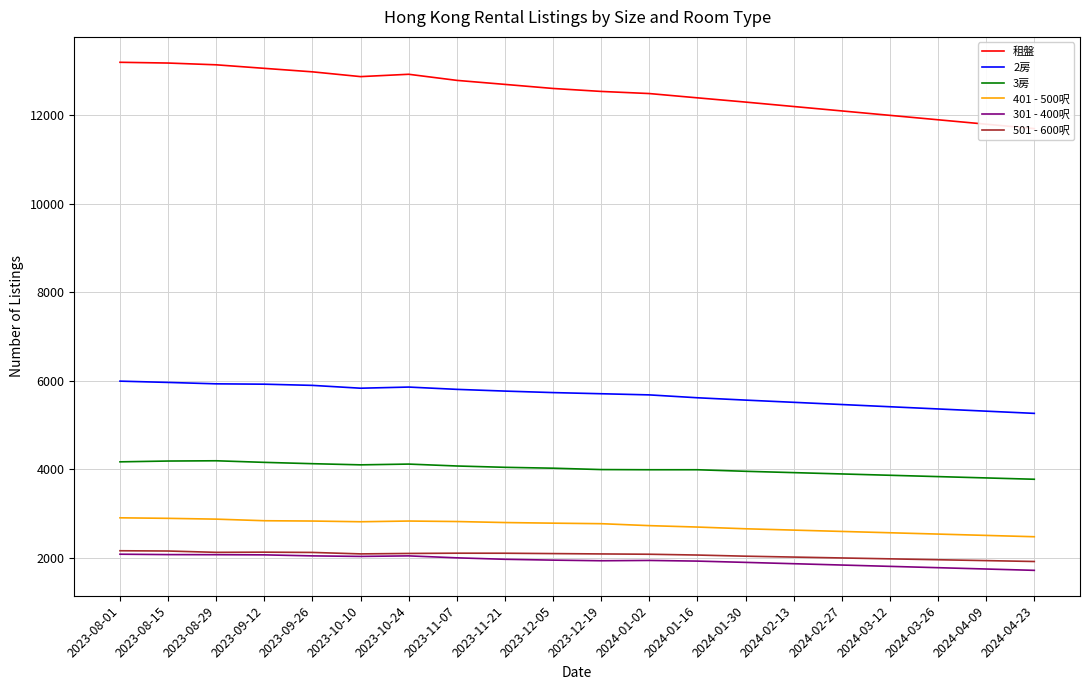

At which category is the sum across all series the highest?

2023-08-01